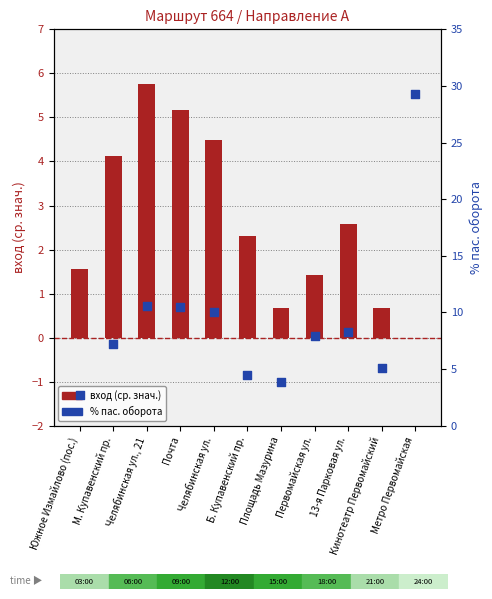

Which series has the widest spread of Y values?

% пас. оборота